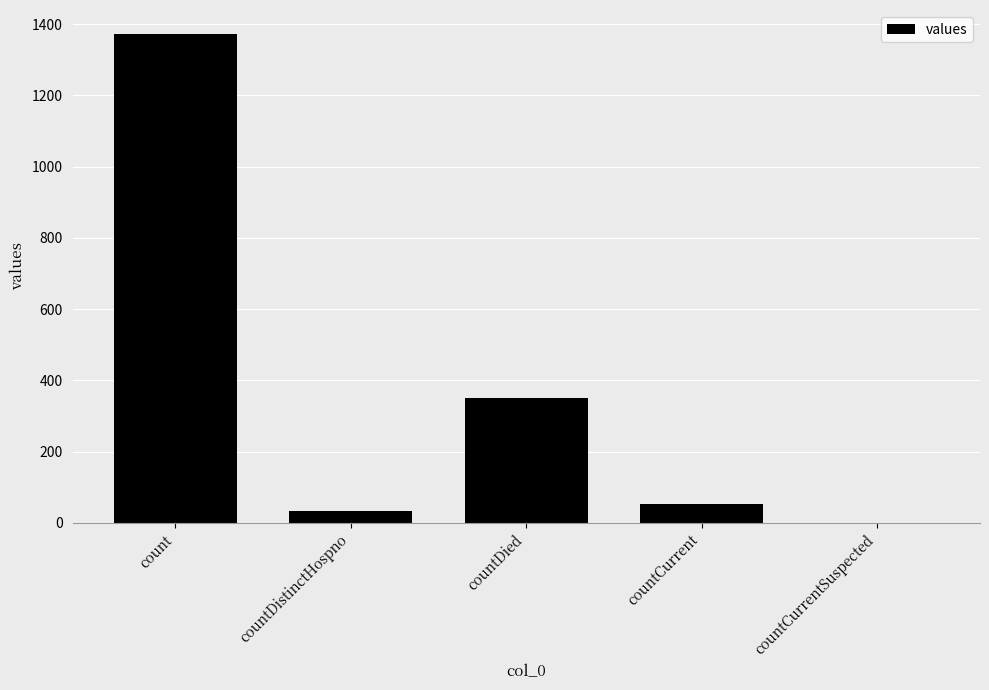

What is the sum of all values?

1805